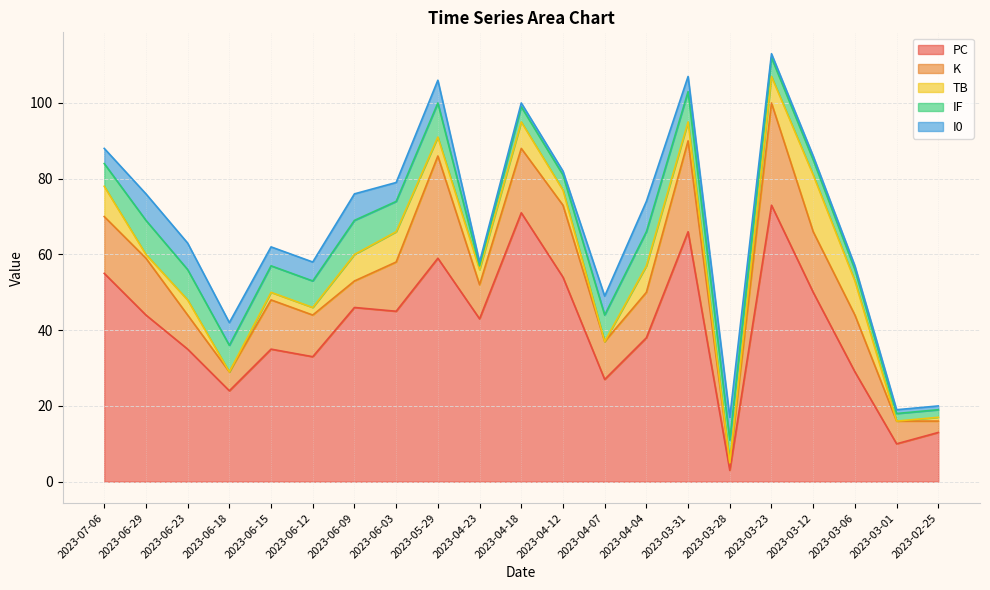

Which series changed the most between 2023-04-04 and 2023-03-01?

PC